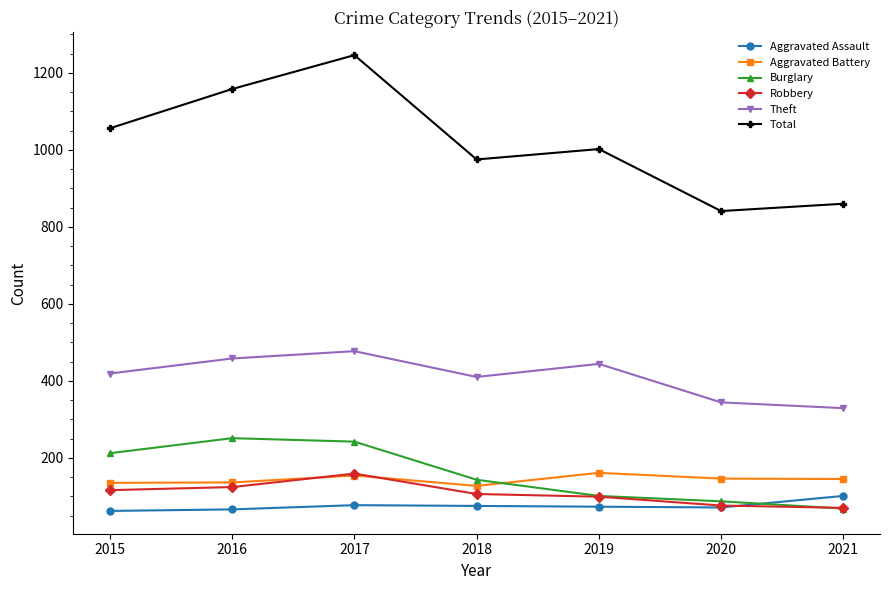

What is the sum of all Robbery values?

750